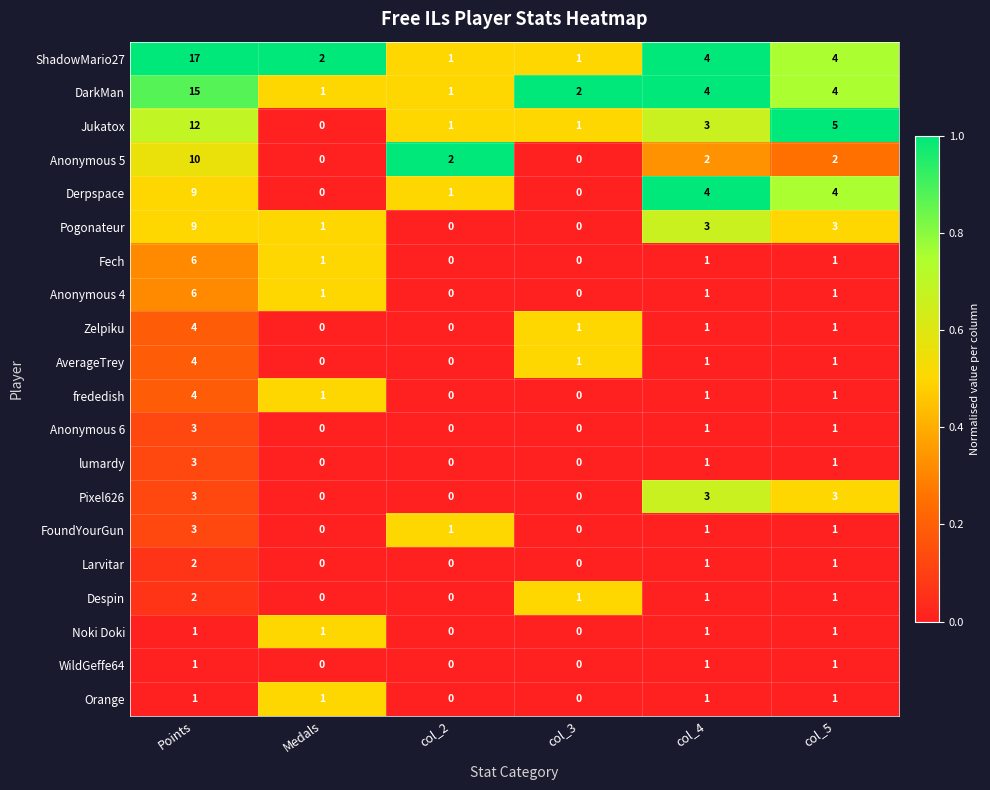

Which series has the largest total across all categories?

ShadowMario27